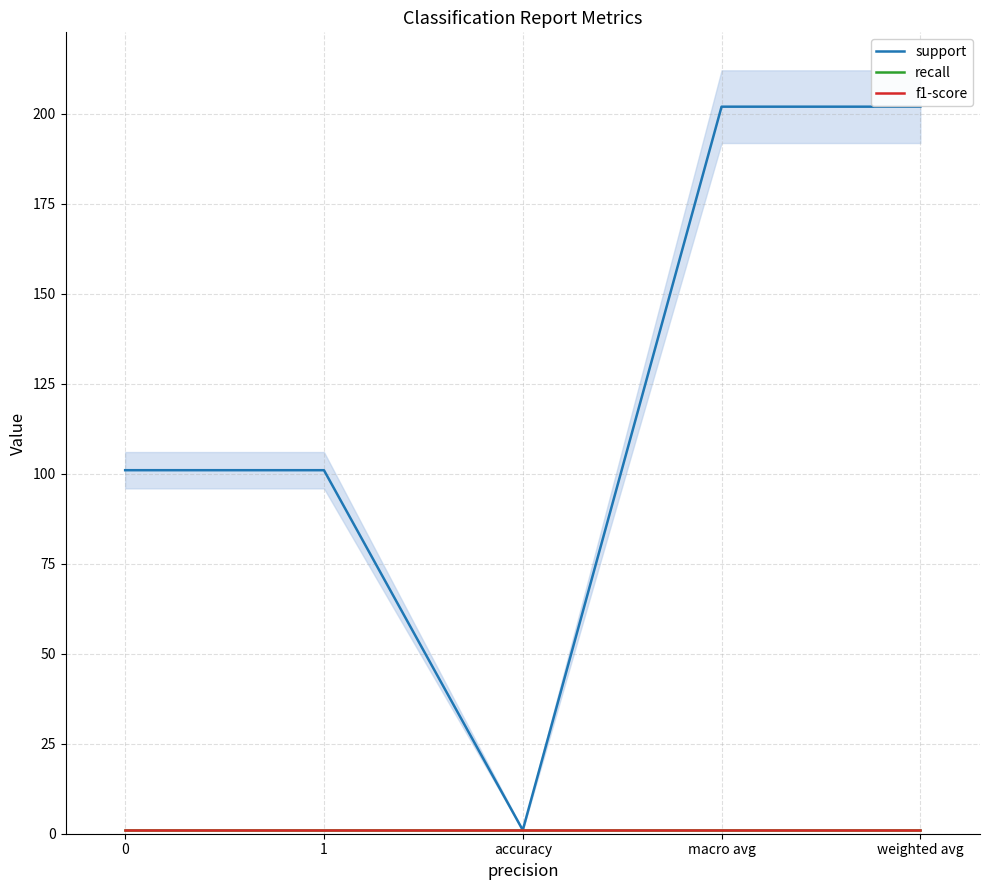

What is the approximate value of support at weighted avg?

202